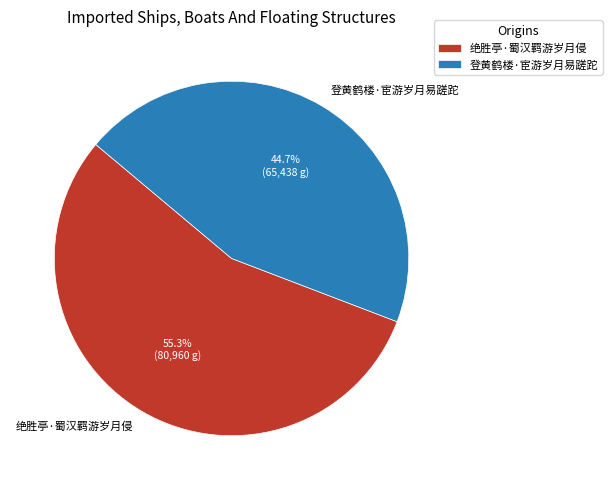

To the nearest percent, what portion does 绝胜亭·蜀汉羁游岁月侵 represent?

55%